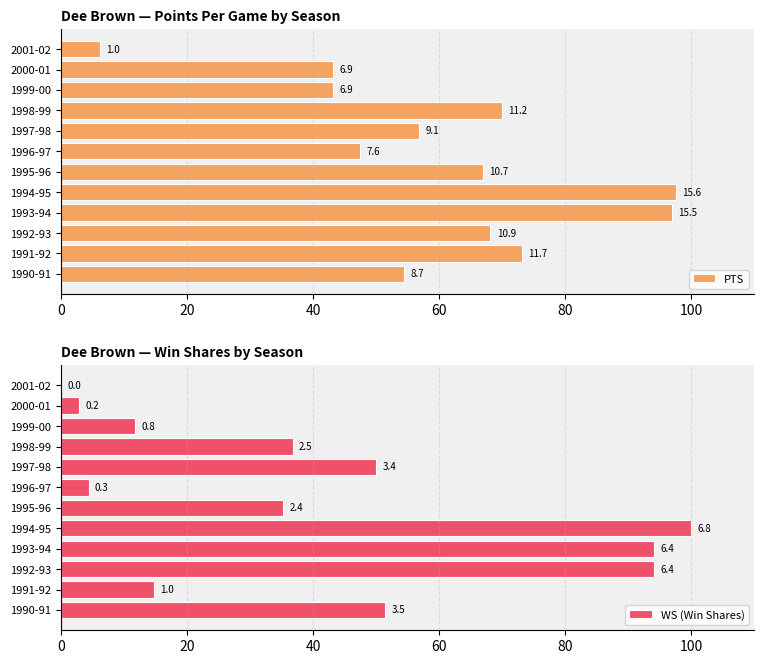

Which series has the largest range (max minus min)?

WS (Win Shares)